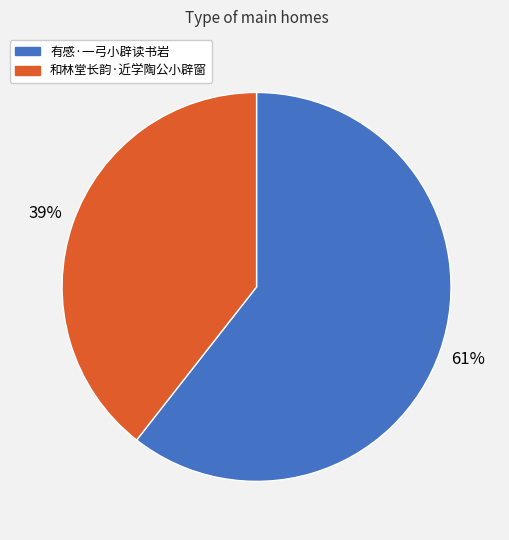

Is there any slice that represents more than half of the pie?

Yes